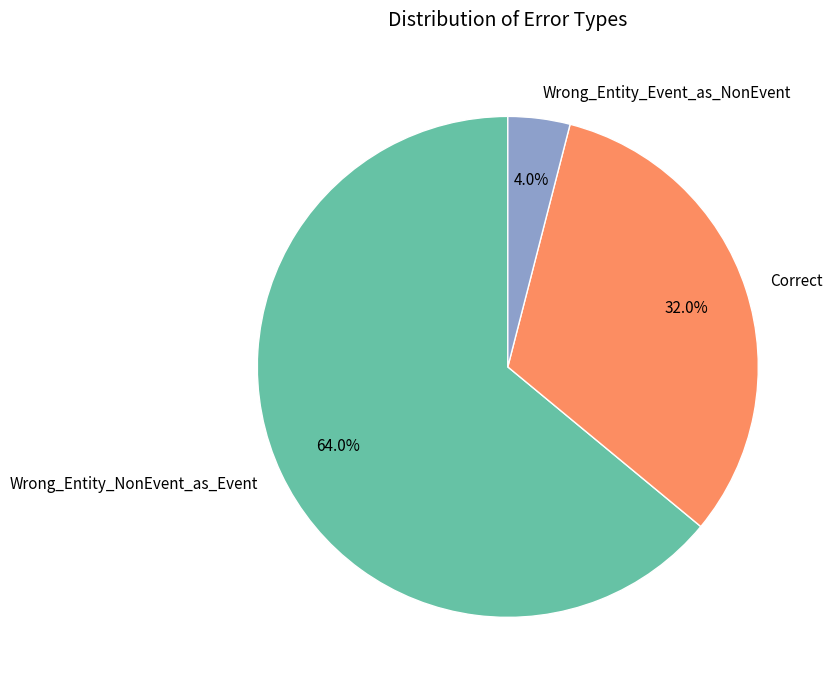

Which has a higher value, Wrong_Entity_Event_as_NonEvent or Correct?

Correct